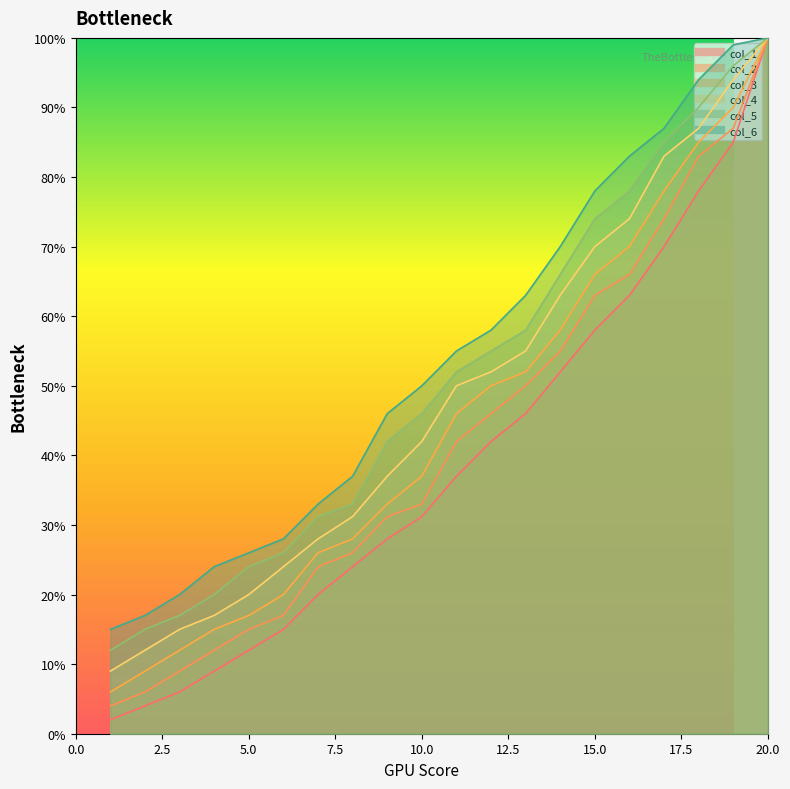

Reading right to left, extract all data points from this chart.

col_1: 1.0	0.8	0.8	0.7	0.6	0.6	0.5	0.5	0.4	0.4	0.3	0.3	0.2	0.2	0.1	0.1	0.1	0.1	0.0	0.0
col_2: 1.0	0.9	0.8	0.7	0.7	0.6	0.6	0.5	0.5	0.4	0.3	0.3	0.3	0.2	0.2	0.1	0.1	0.1	0.1	0.0
col_3: 1.0	0.9	0.8	0.8	0.7	0.7	0.6	0.5	0.5	0.5	0.4	0.3	0.3	0.3	0.2	0.2	0.1	0.1	0.1	0.1
col_4: 1.0	0.9	0.9	0.8	0.7	0.7	0.6	0.6	0.5	0.5	0.4	0.4	0.3	0.3	0.2	0.2	0.2	0.1	0.1	0.1
col_5: 1.0	1.0	0.9	0.8	0.8	0.7	0.7	0.6	0.6	0.5	0.5	0.4	0.3	0.3	0.3	0.2	0.2	0.2	0.1	0.1
col_6: 1.0	1.0	0.9	0.9	0.8	0.8	0.7	0.6	0.6	0.6	0.5	0.5	0.4	0.3	0.3	0.3	0.2	0.2	0.2	0.1